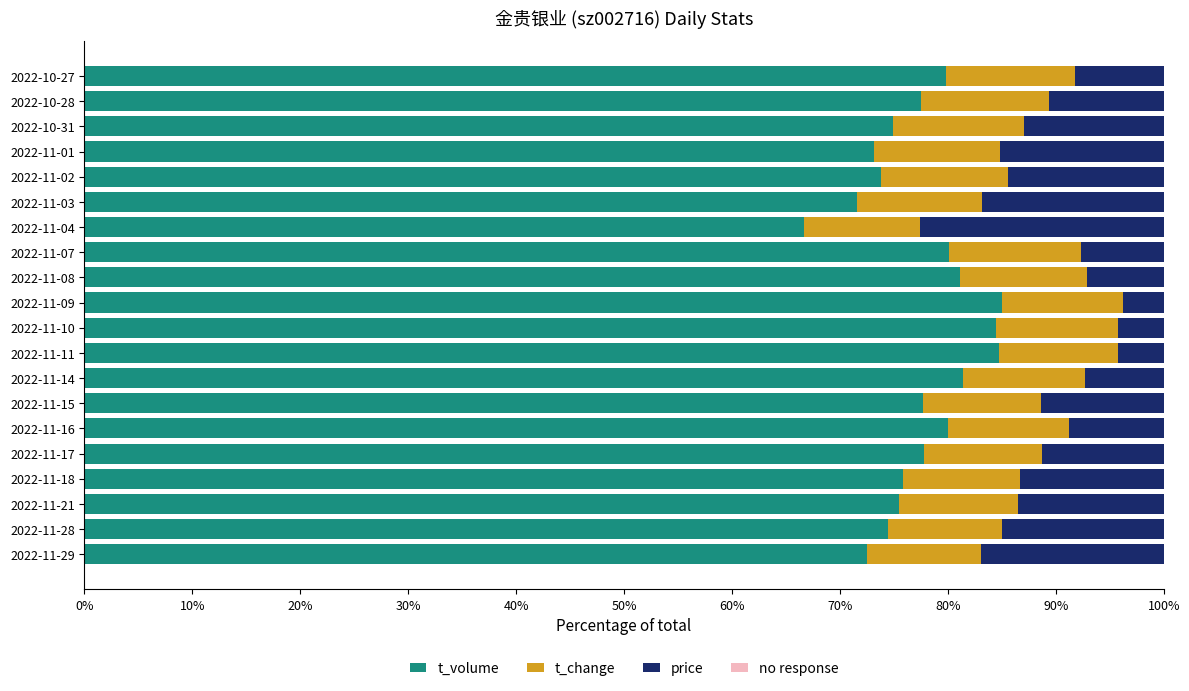

The value of t_volume at 2022-11-09 is 85.0. True or false?

True